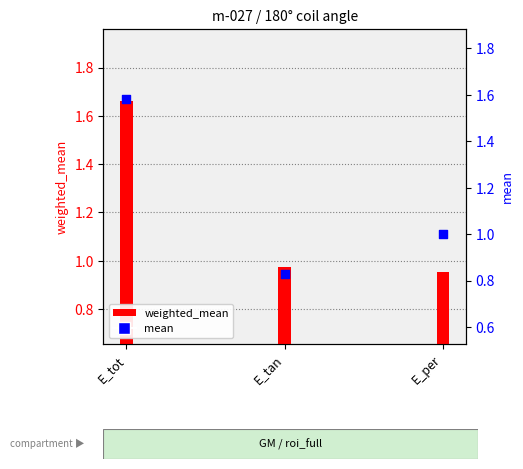

Which has a higher value, E_tan or E_tot?

E_tot